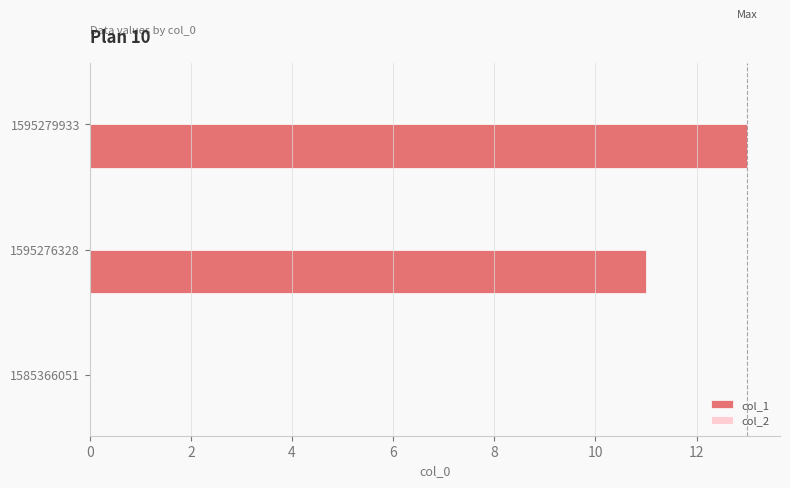

What is the greatest value displayed?

13